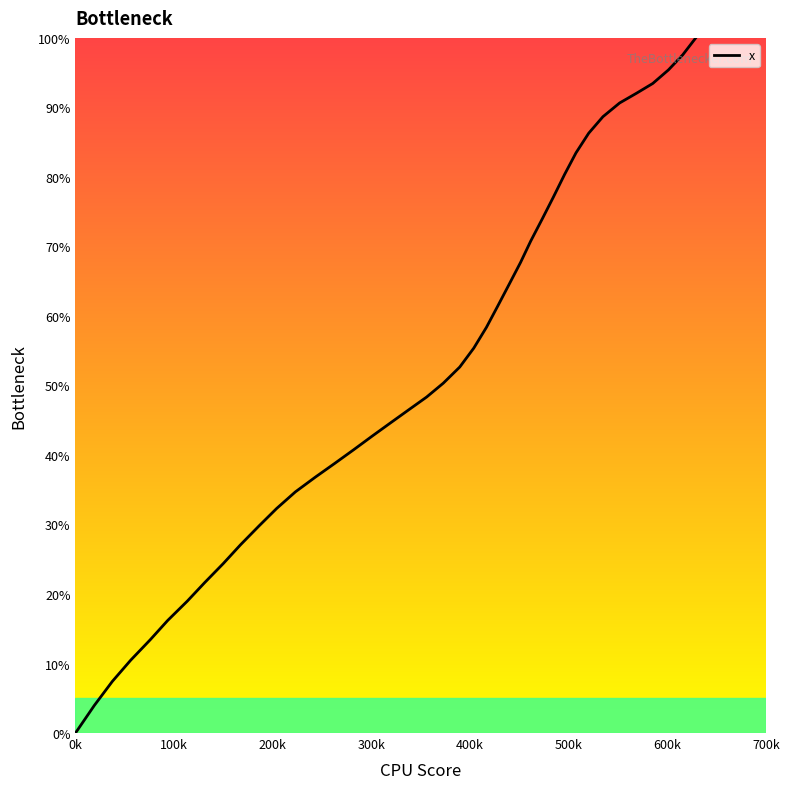

True or false: the data has more than 0 interior local peaks.

False